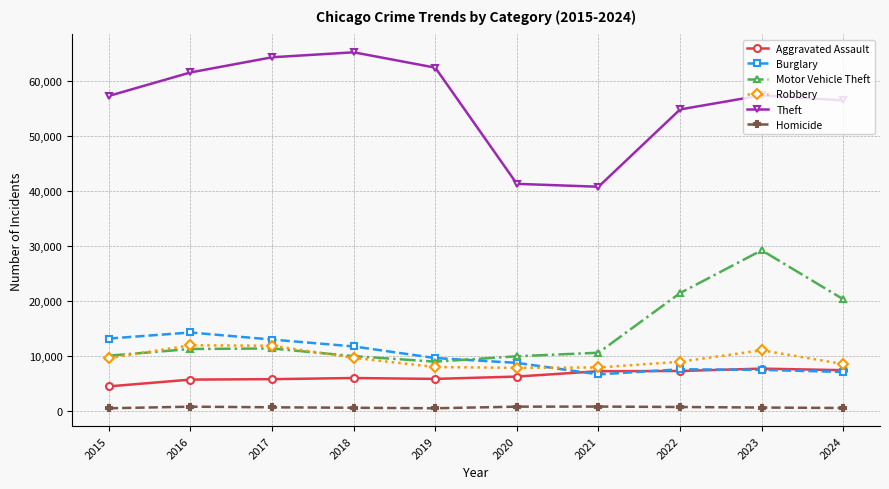

What is the maximum value for Aggravated Assault?

7712